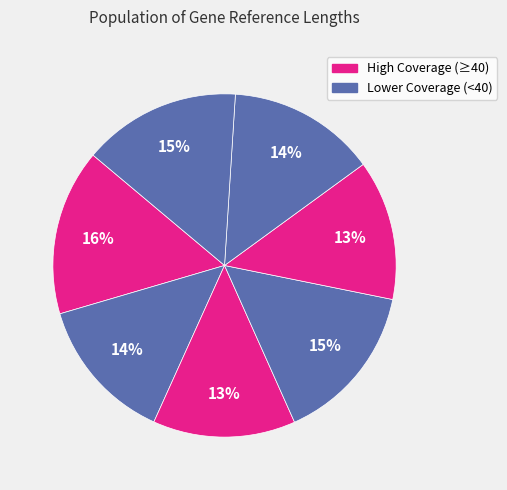

Count the number of slices in the pie.

7